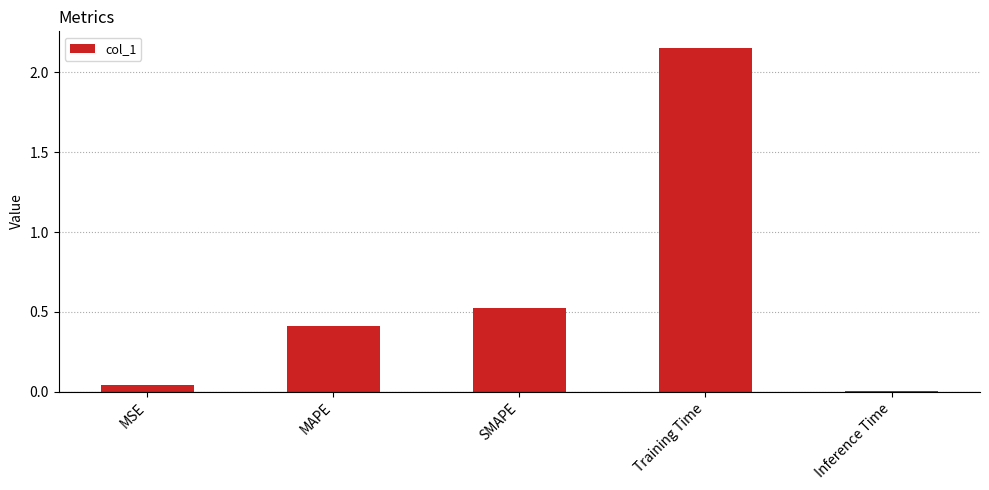

Rank the categories by value from highest to lowest.

Training Time, SMAPE, MAPE, MSE, Inference Time